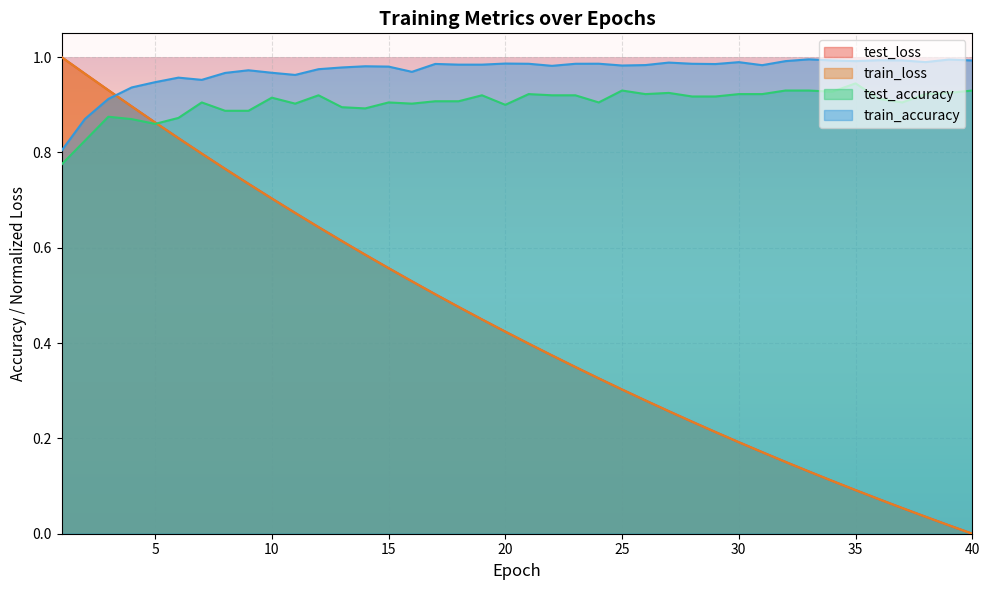

True or false: test_accuracy and test_loss cross at least once.

True